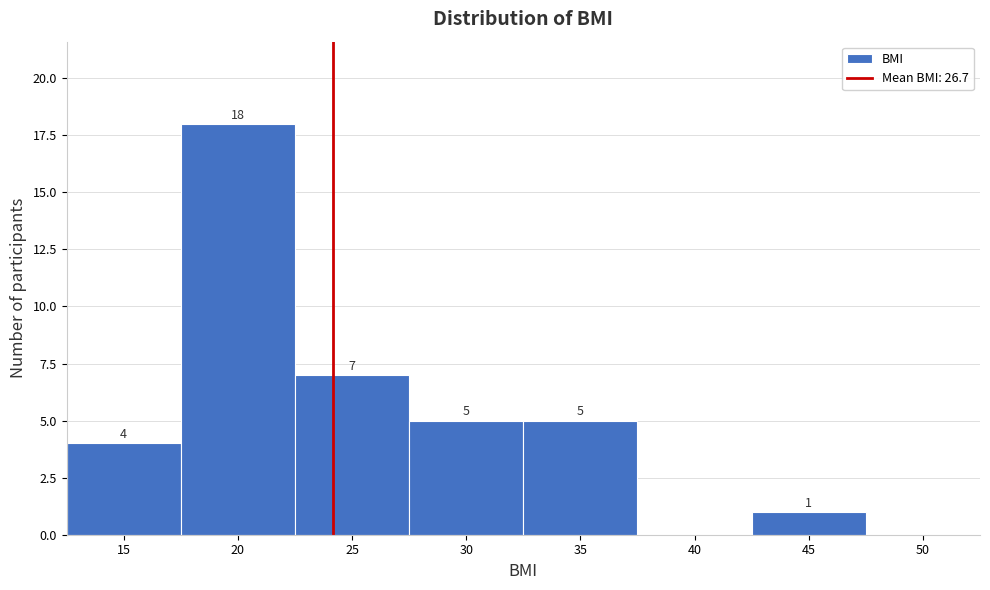

Reading right to left, list all the values displayed in this chart.

50=0	45=1	40=0	35=5	30=5	25=7	20=18	15=4